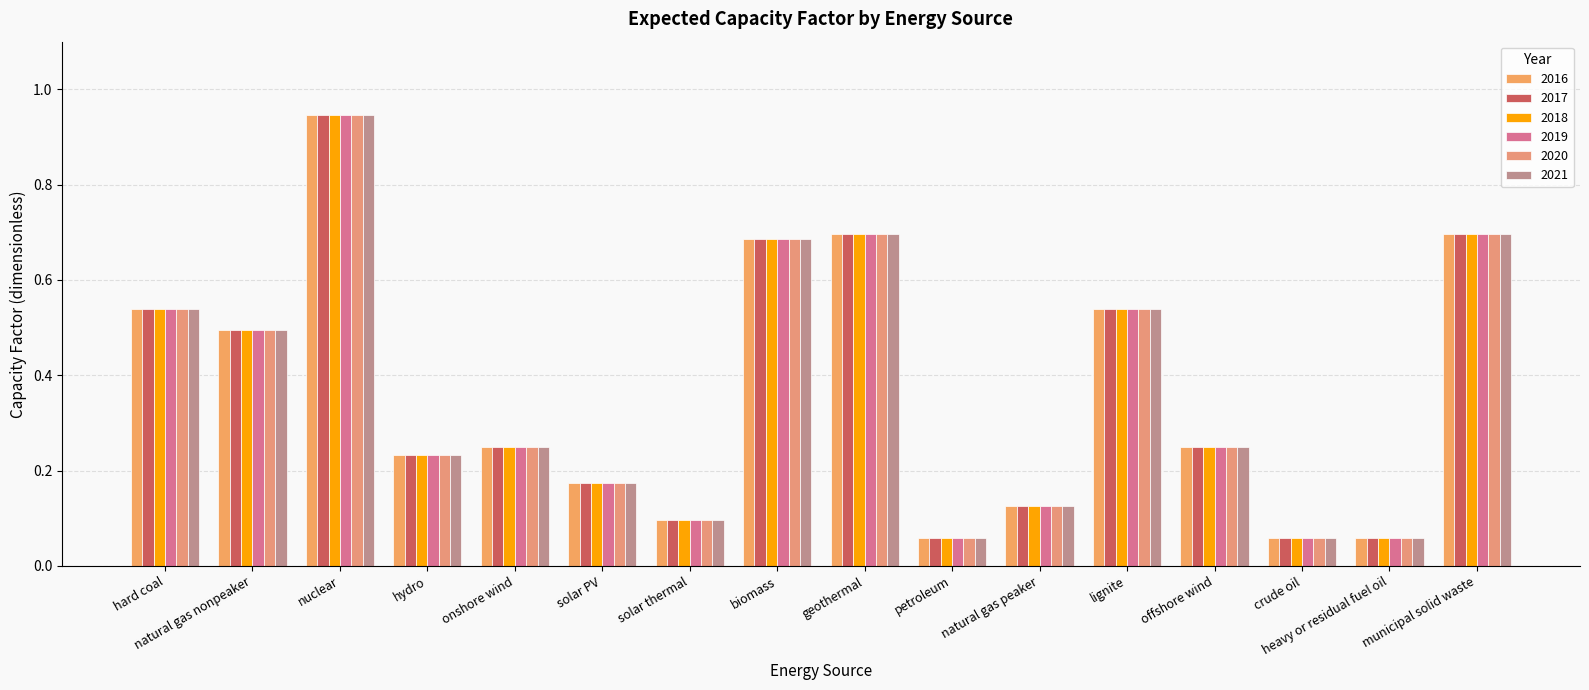

The value of 2016 at natural gas nonpeaker is 0.3. True or false?

False